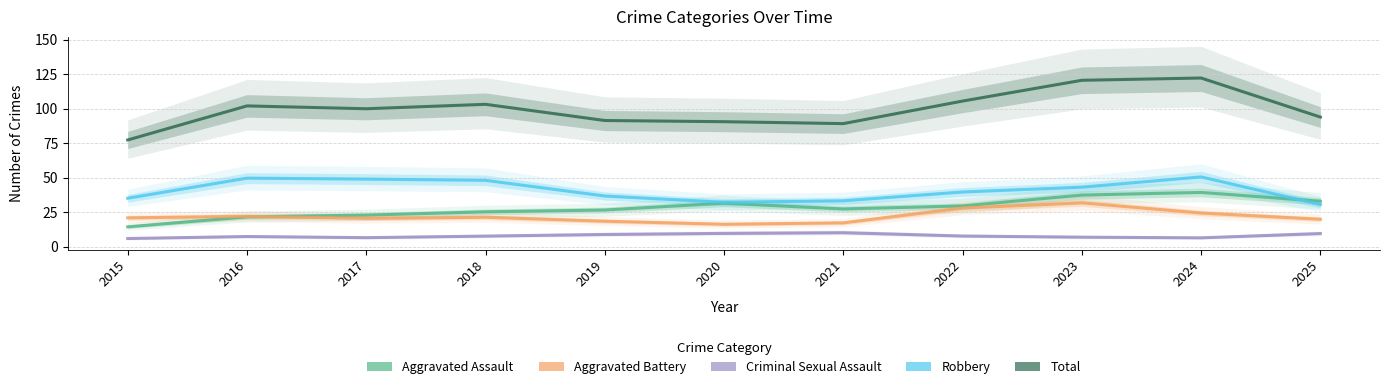

Reading left to right, transcribe all the data shown in this chart.

Aggravated Assault: 14.3	21.6	22.8	25.2	26.5	31.4	27.3	29.5	37.3	39.2	32.9
Aggravated Battery: 20.8	21.9	20.5	21.3	18.4	16.2	17.2	27.9	31.7	24.3	19.8
Criminal Sexual Assault: 5.9	7.3	6.5	7.6	8.8	9.6	10.1	7.7	6.8	6.3	9.5
Robbery: 35.0	49.6	48.9	48.0	36.6	32.1	33.2	39.6	43.1	50.5	30.5
Total: 77.3	101.9	99.9	103.1	91.3	90.5	89.1	105.4	120.5	122.1	93.8